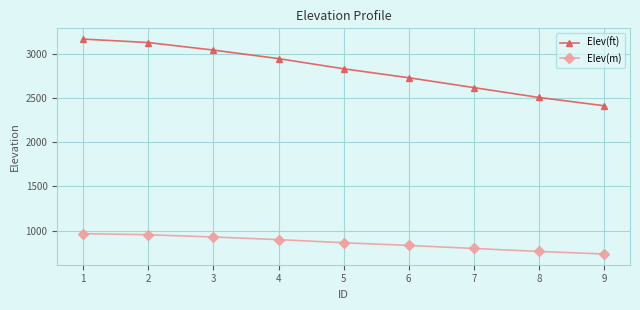

Is it true that Elev(ft) equals 4475.5 at 6?

False